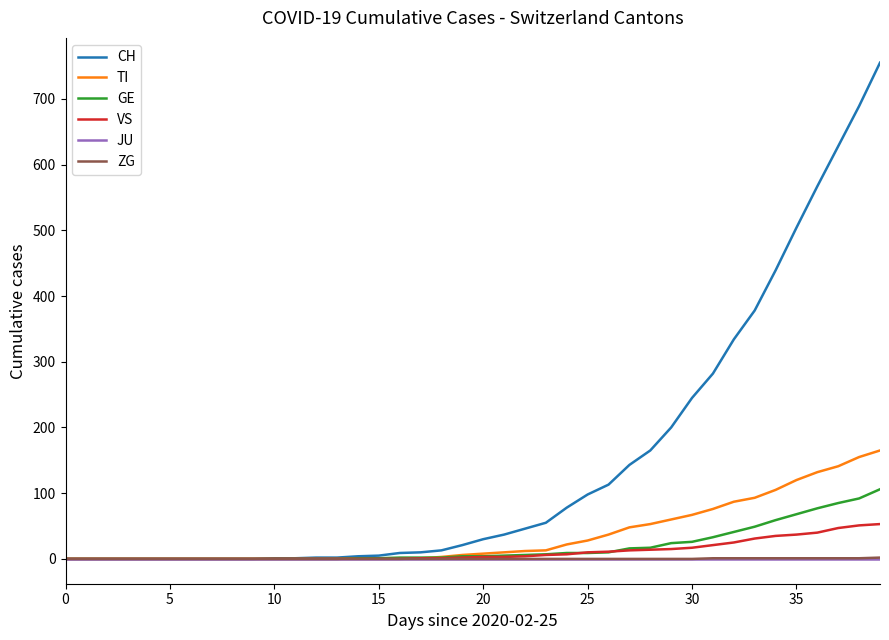

How many values in the GE series are below 4?

19